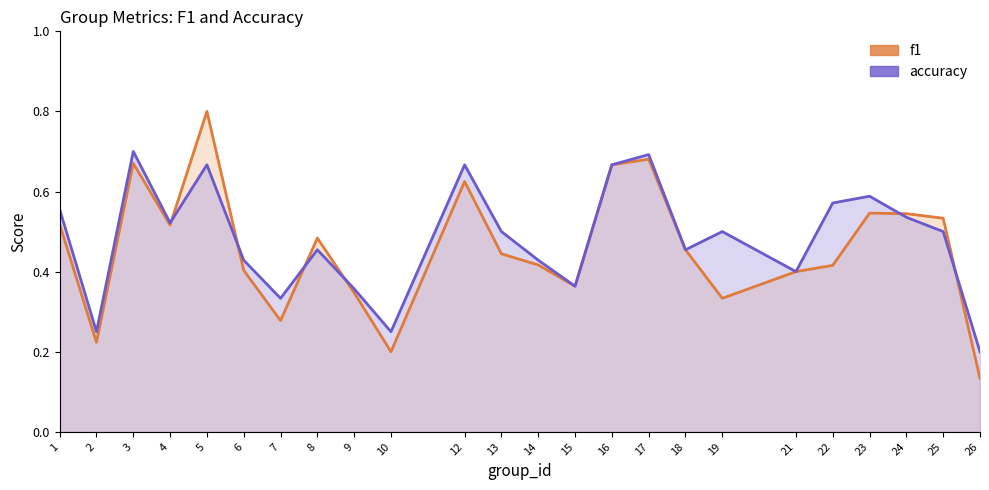

Which series changed the most between 8 and 12?

accuracy